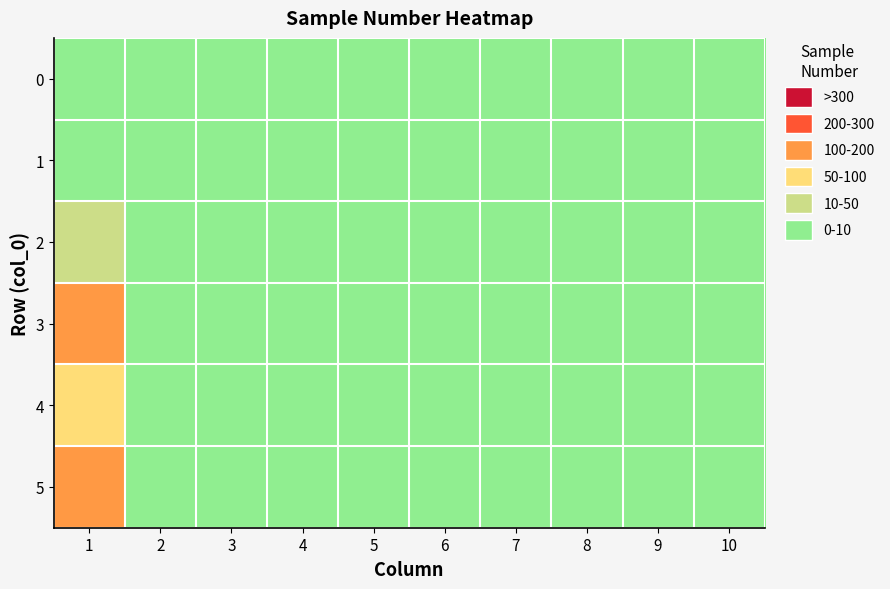

At which category is the sum across all series the highest?

1